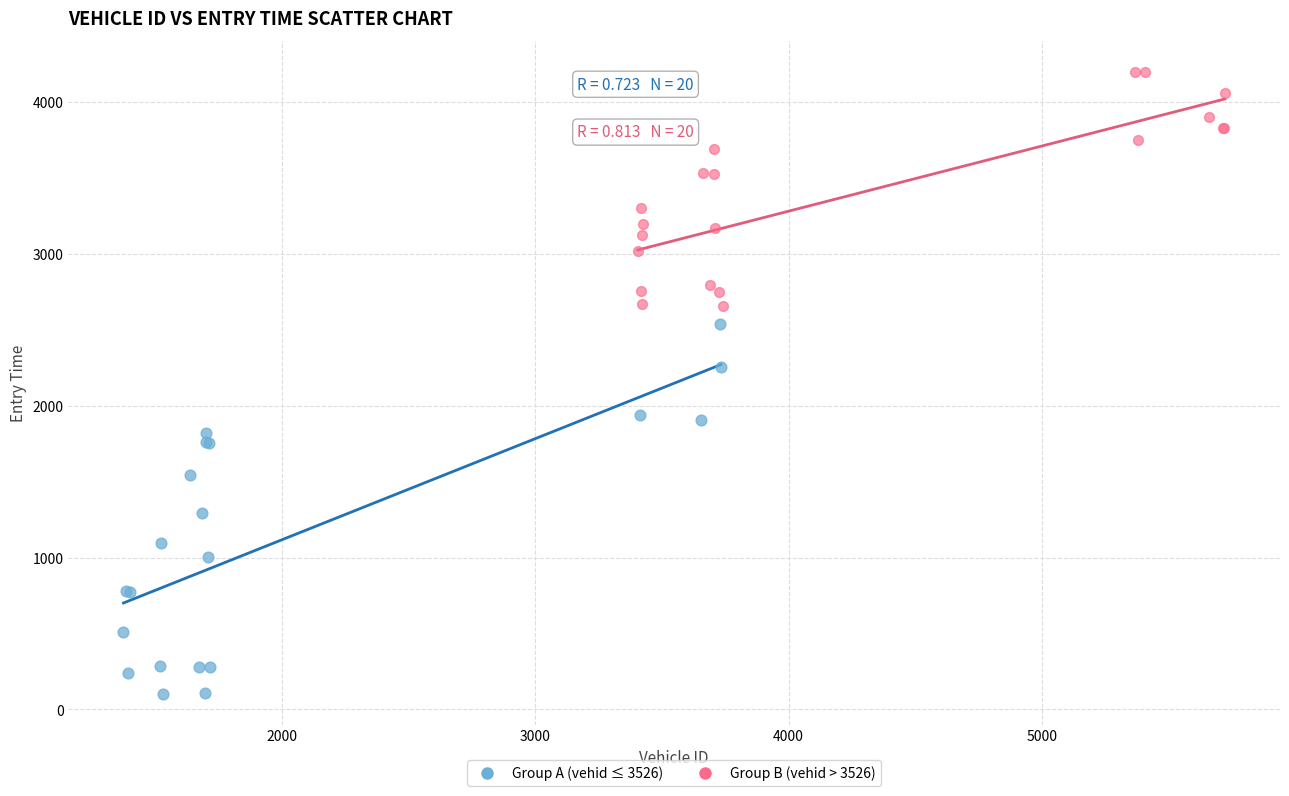

Which series reaches the minimum Y coordinate?

Group A (vehid ≤ 3526)